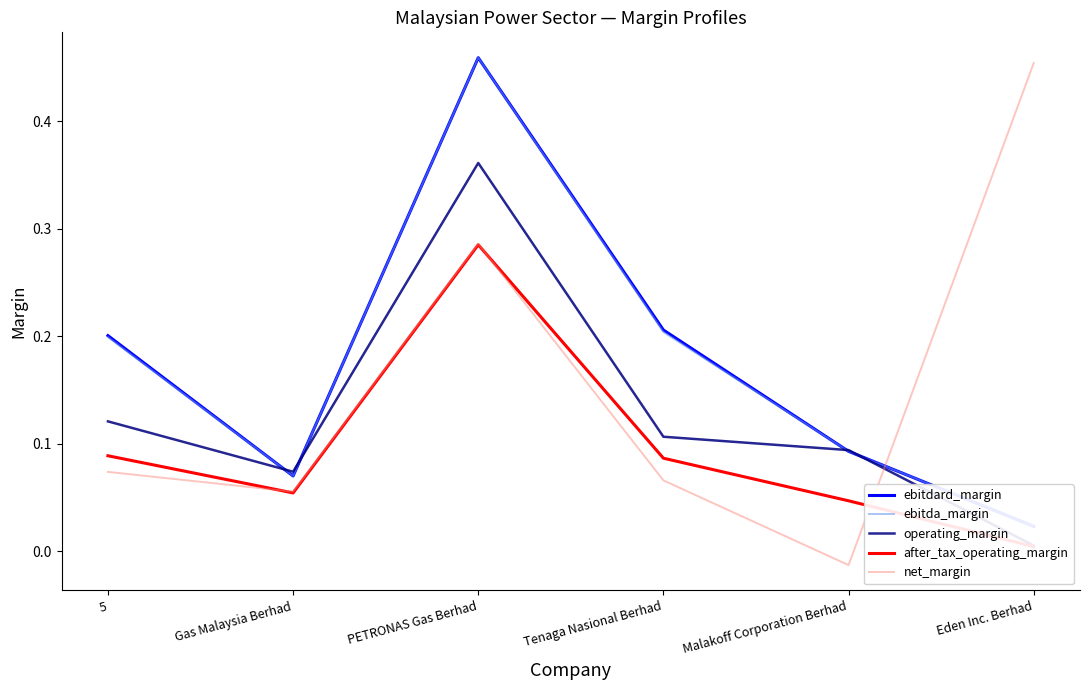

At which category is the sum across all series the highest?

PETRONAS Gas Berhad